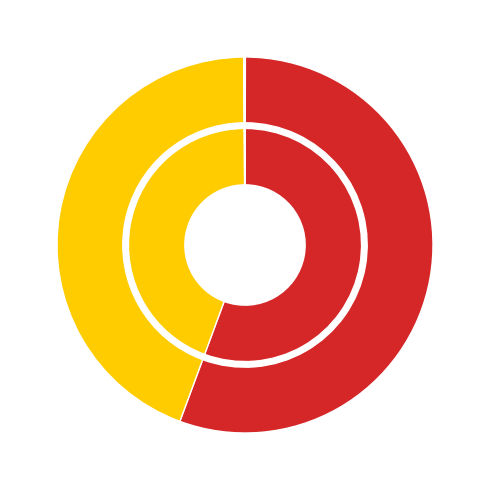

True or false: Inference Time accounts for 1% of the total.

False